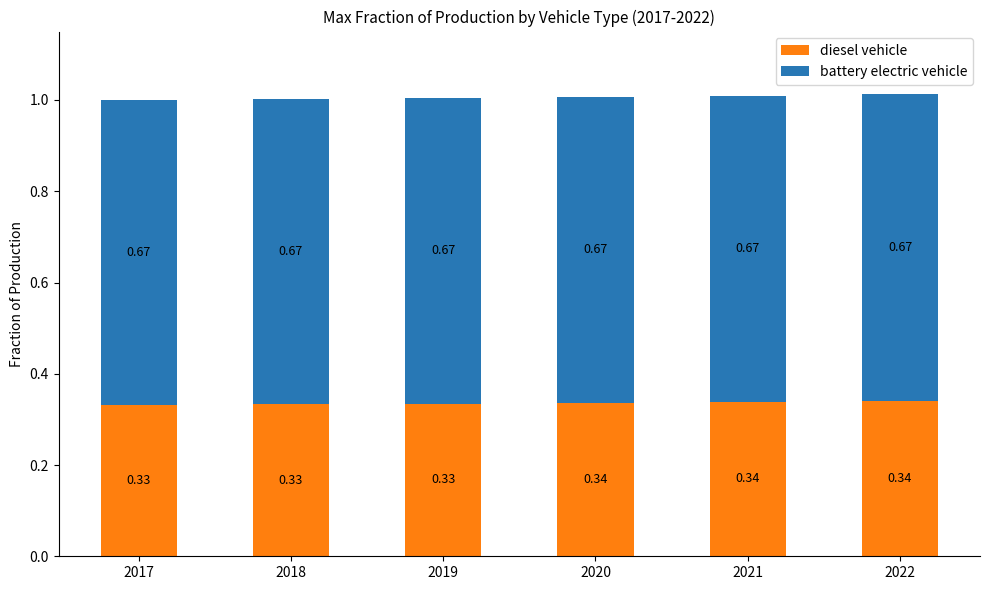

What are all the series names shown in the legend?

diesel vehicle, battery electric vehicle